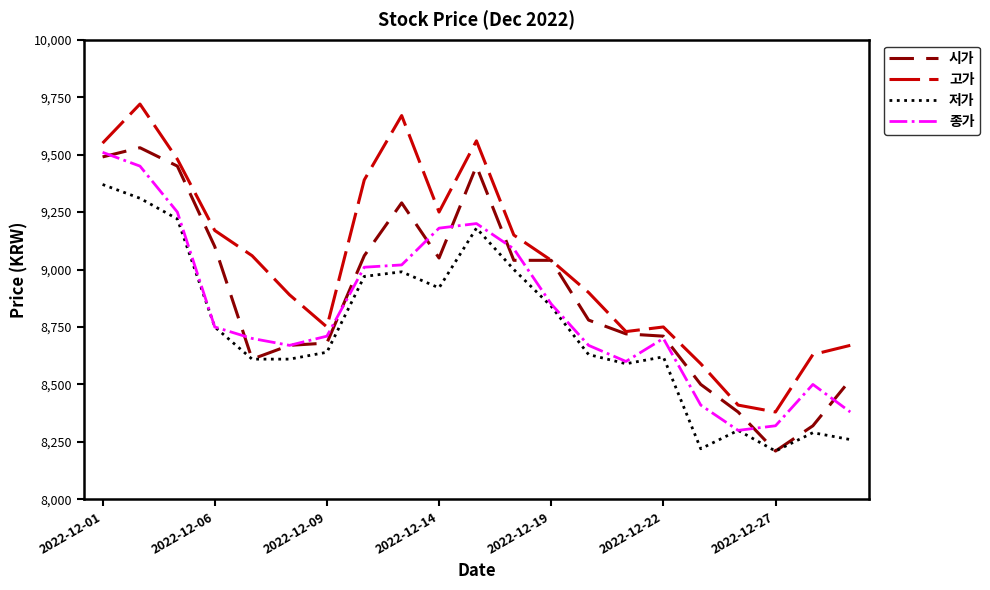

Which series has the largest range (max minus min)?

고가